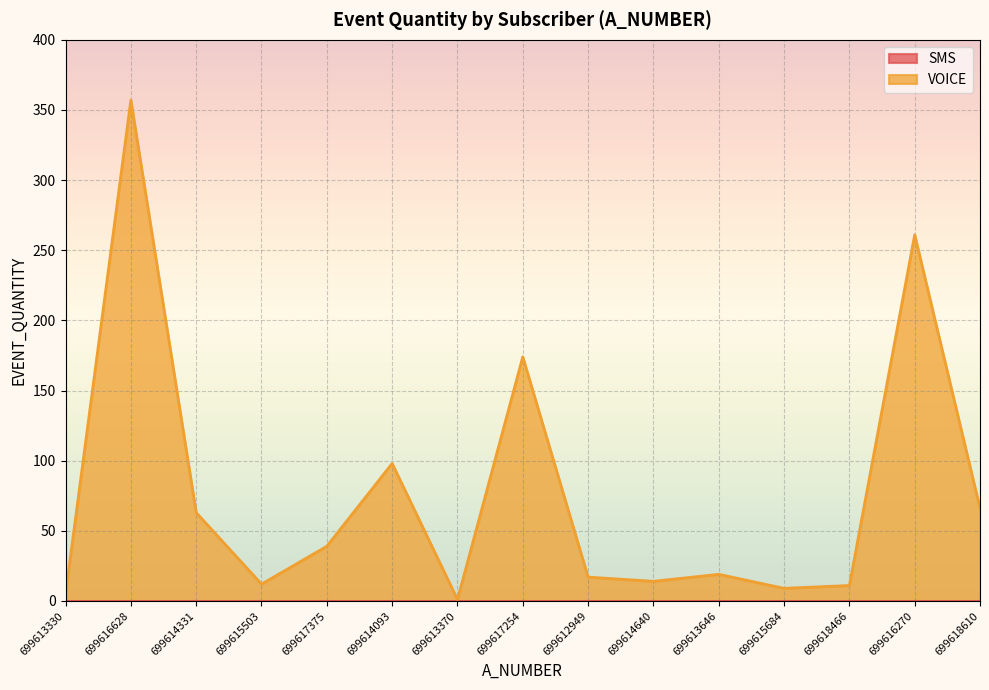

What is the label of the 5th point from the left?

699617375